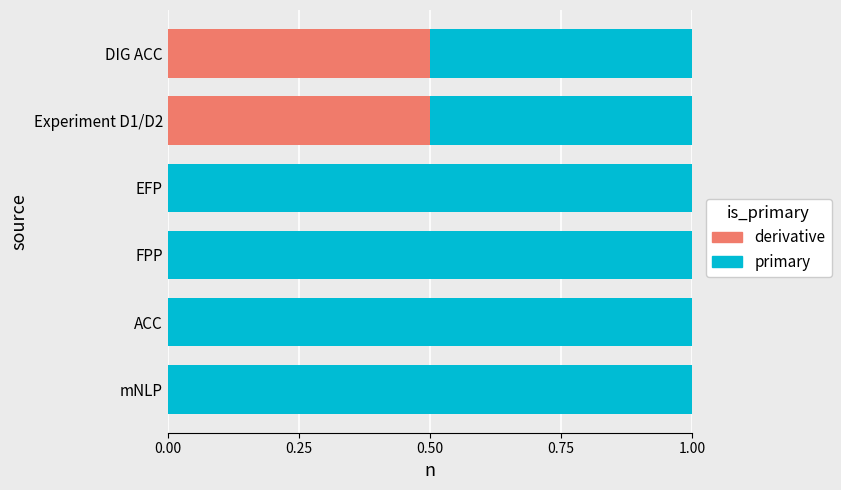

What is the total value across all series at Experiment D1/D2?

1.0